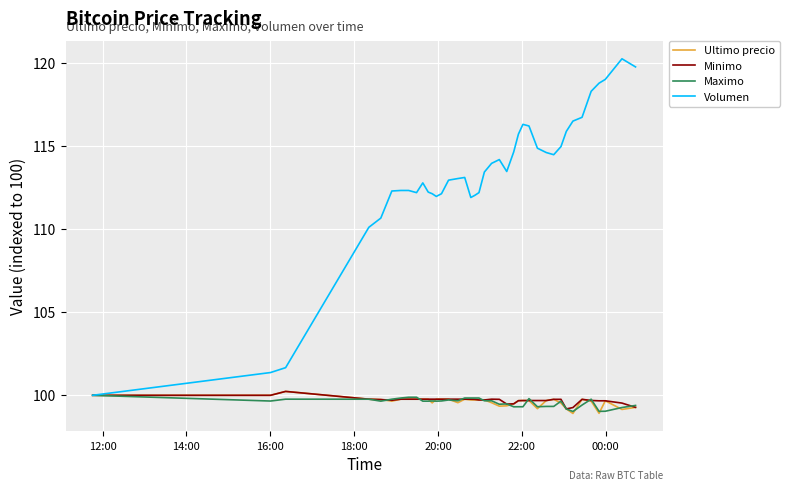

Which series ends up on top after the final intersection of Minimo and Maximo?

Maximo